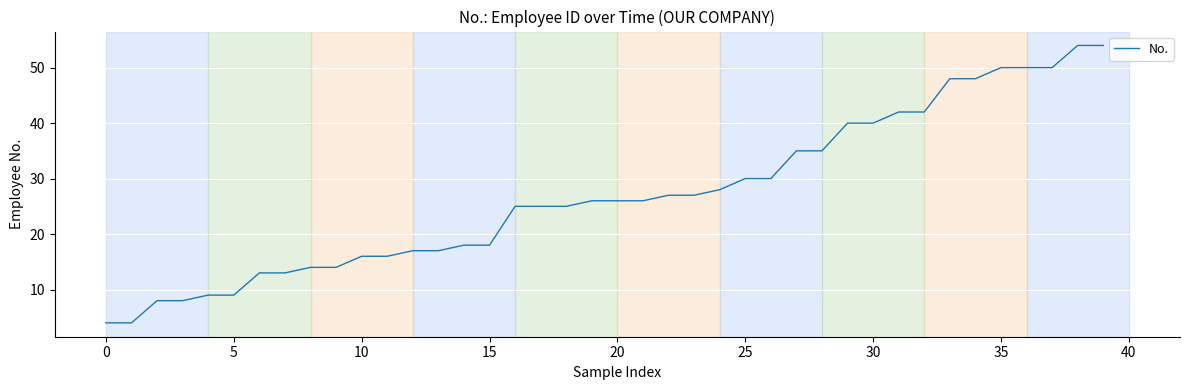

Is this an area chart (filled region under the line)?

No